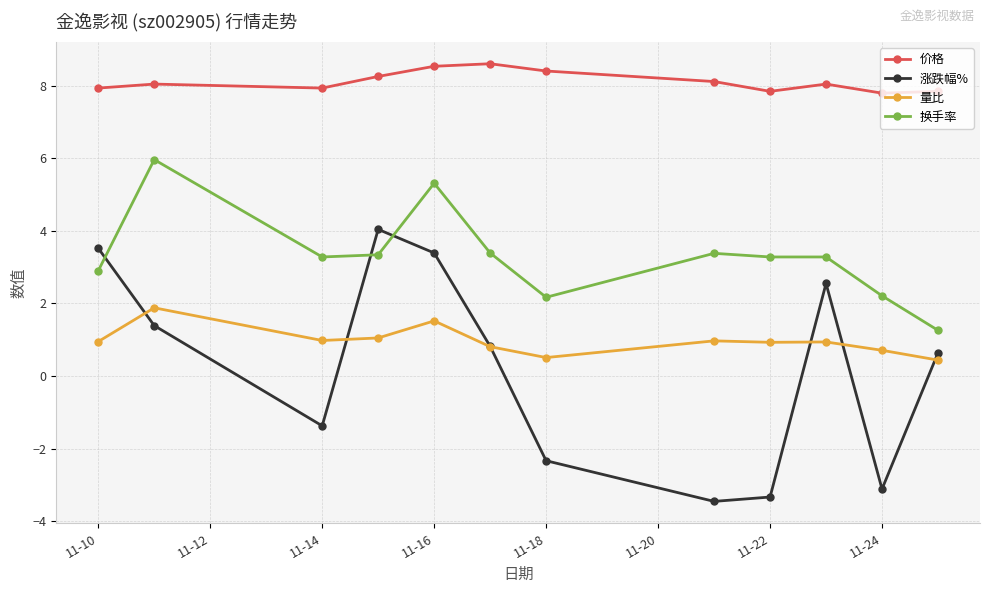

What is the value of the 价格 point at the 8th from the left?

8.1